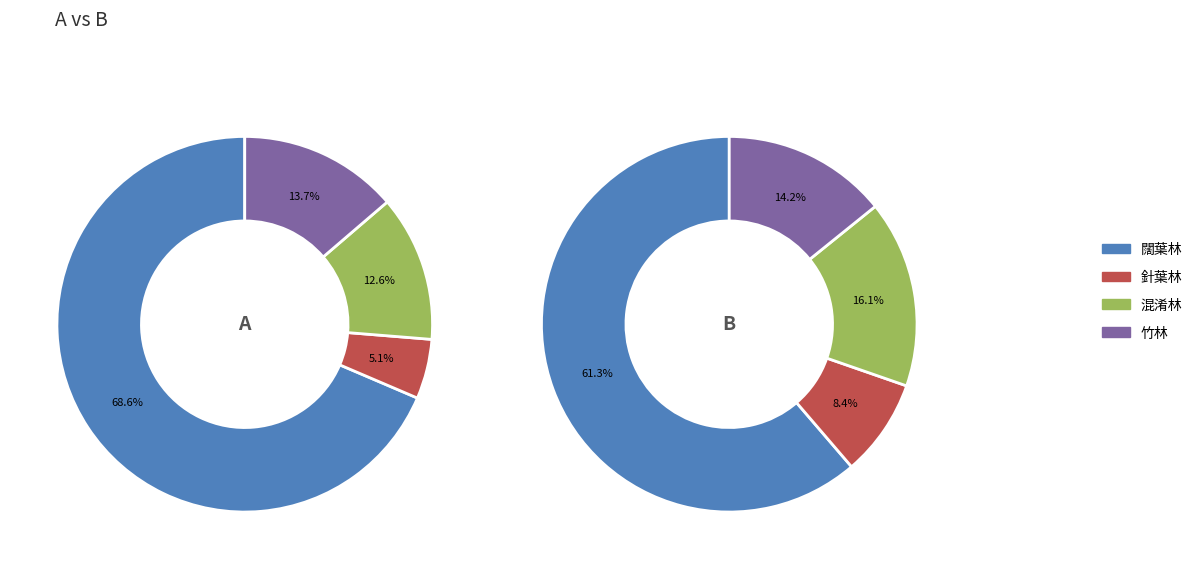

Which series has the largest range (max minus min)?

A